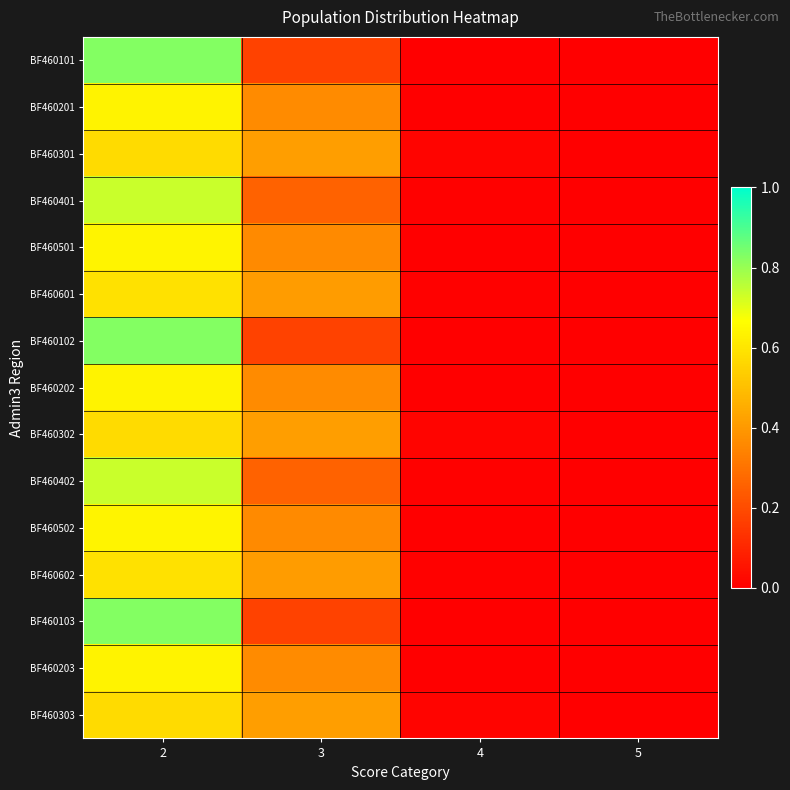

Reading left to right, extract all data points from this chart.

BF460101: 2=0.8	3=0.2	4=0.0	5=0.0
BF460201: 2=0.6	3=0.4	4=0.0	5=0.0
BF460301: 2=0.6	3=0.4	4=0.0	5=0.0
BF460401: 2=0.7	3=0.3	4=0.0	5=0.0
BF460501: 2=0.6	3=0.4	4=0.0	5=0.0
BF460601: 2=0.6	3=0.4	4=0.0	5=0.0
BF460102: 2=0.8	3=0.2	4=0.0	5=0.0
BF460202: 2=0.6	3=0.4	4=0.0	5=0.0
BF460302: 2=0.6	3=0.4	4=0.0	5=0.0
BF460402: 2=0.7	3=0.3	4=0.0	5=0.0
BF460502: 2=0.6	3=0.4	4=0.0	5=0.0
BF460602: 2=0.6	3=0.4	4=0.0	5=0.0
BF460103: 2=0.8	3=0.2	4=0.0	5=0.0
BF460203: 2=0.6	3=0.4	4=0.0	5=0.0
BF460303: 2=0.6	3=0.4	4=0.0	5=0.0